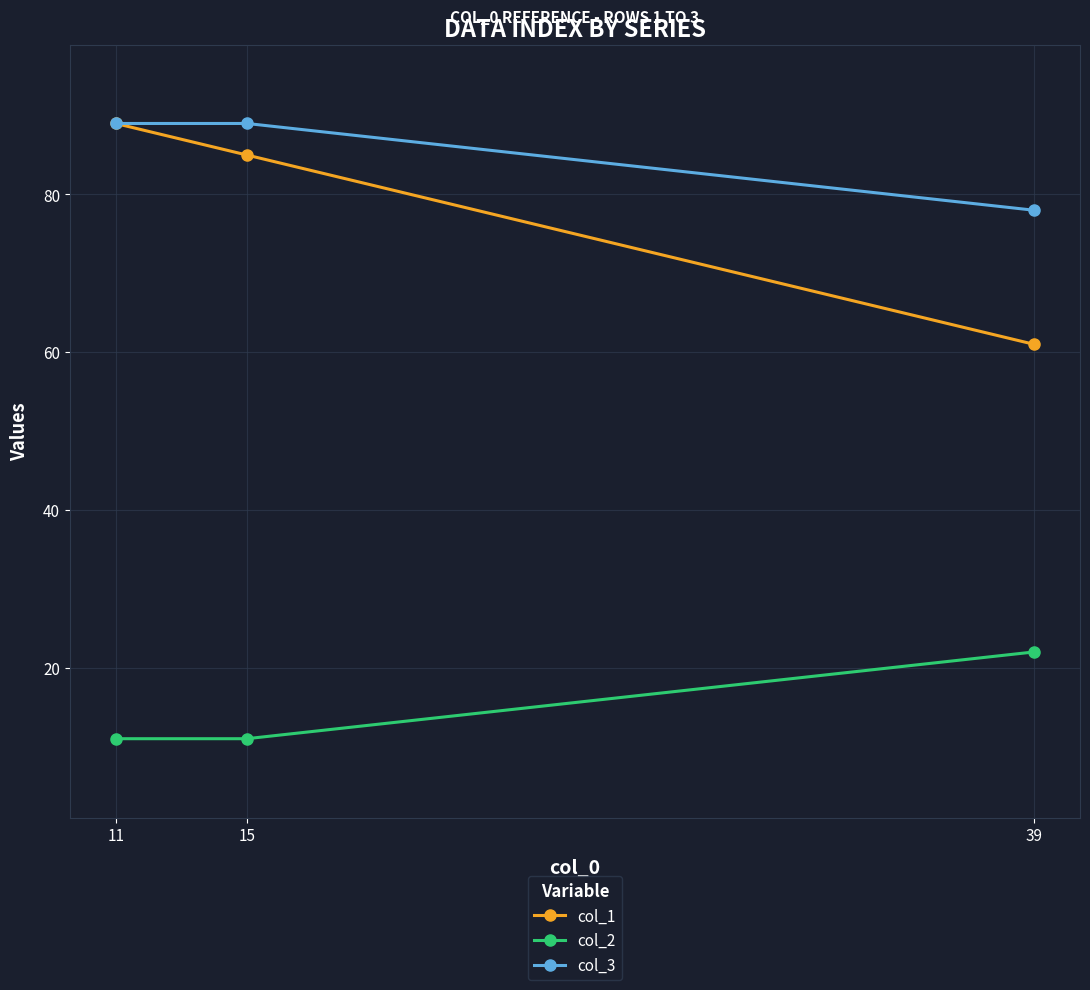

Rank the series by their maximum value, from lowest to highest.

col_2, col_1, col_3